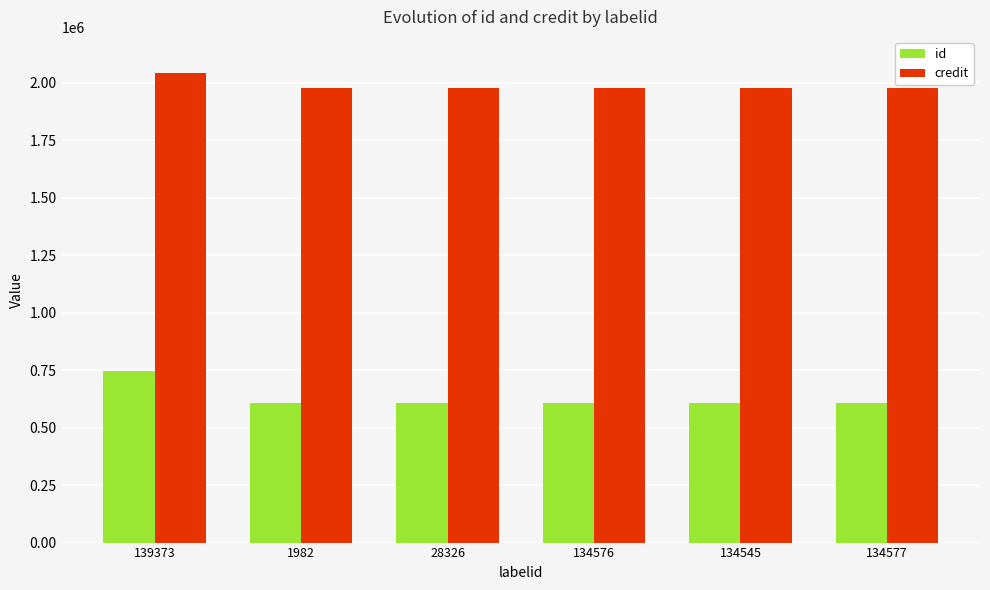

What is the label of the 6th bar from the right?

139373